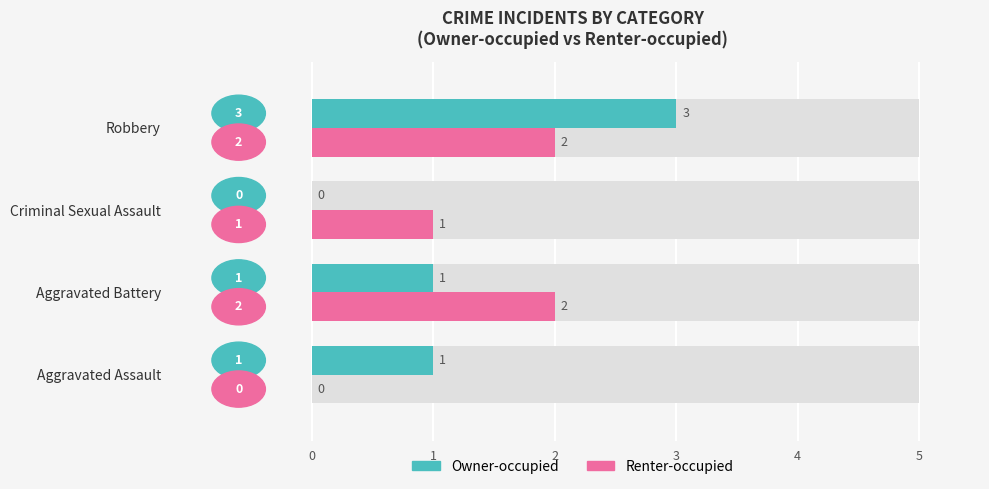

The value of Owner-occupied at Aggravated Assault is 2. True or false?

False